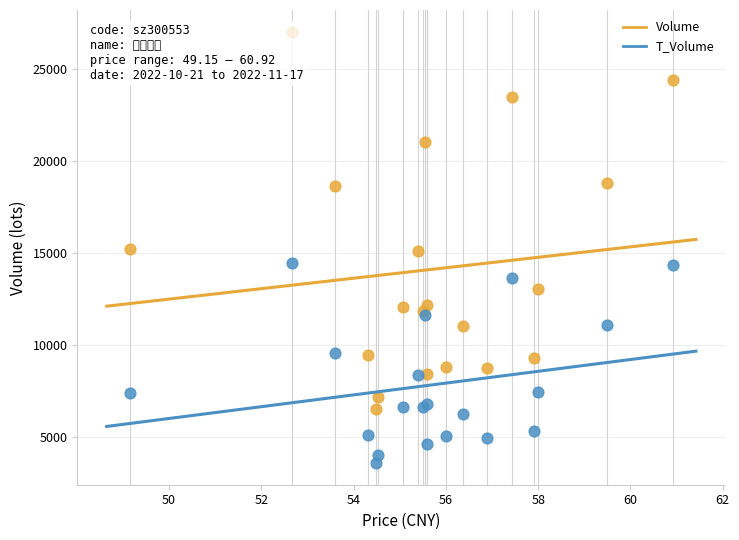

Which series has the widest spread of Y values?

Volume